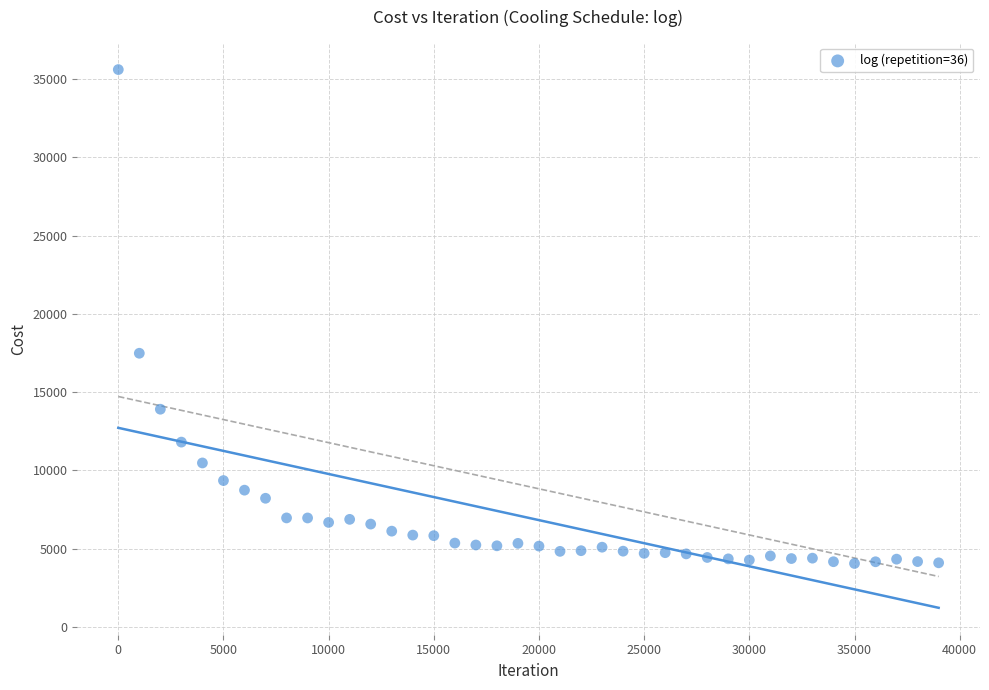

What Y value in the scatter plot is closest to 19829?

17484.1